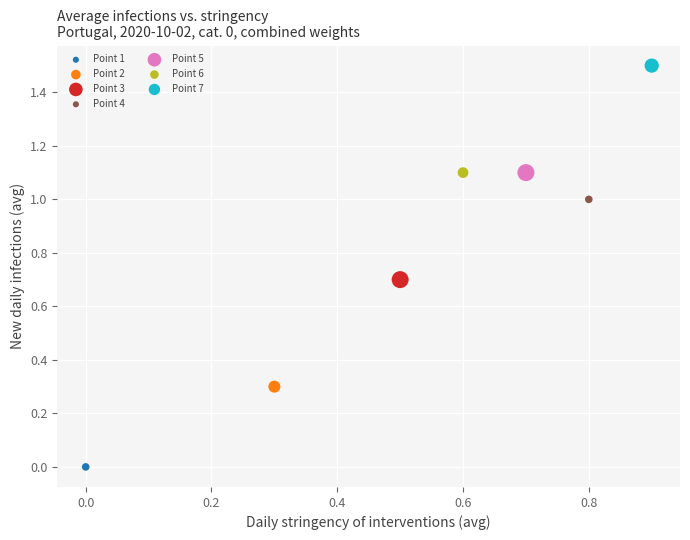

What are all the series names shown in the legend?

Point 1, Point 2, Point 3, Point 4, Point 5, Point 6, Point 7